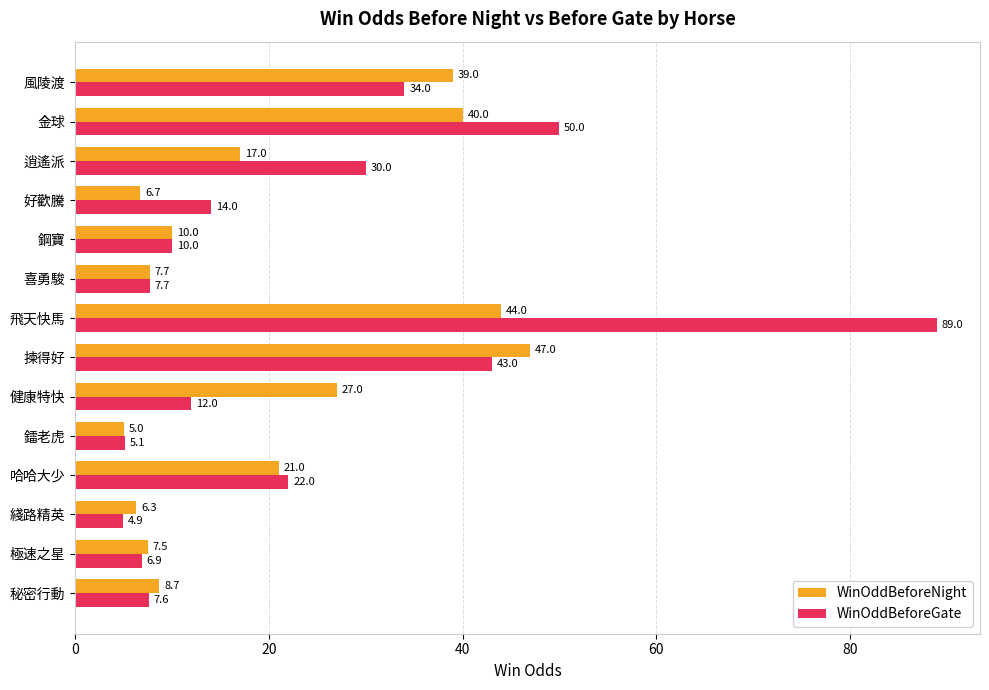

Read the WinOddBeforeGate value at 好歡騰.

14.0